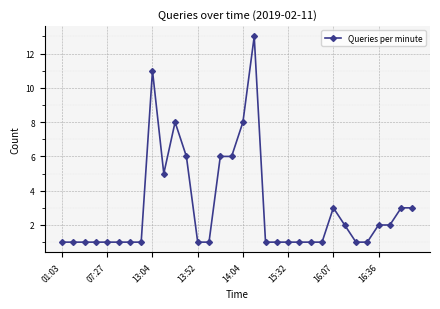

What is the value of the 29th point from the left?

2